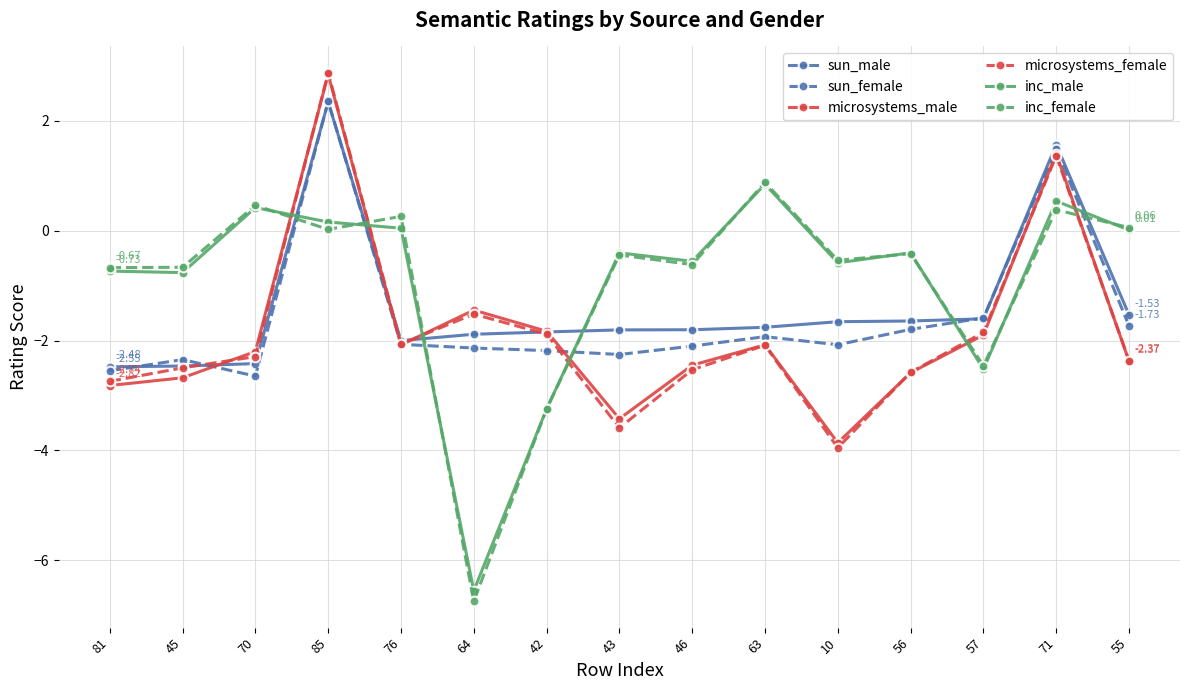

What is the sum of the microsystems_male values at 71 and 10?

-2.5